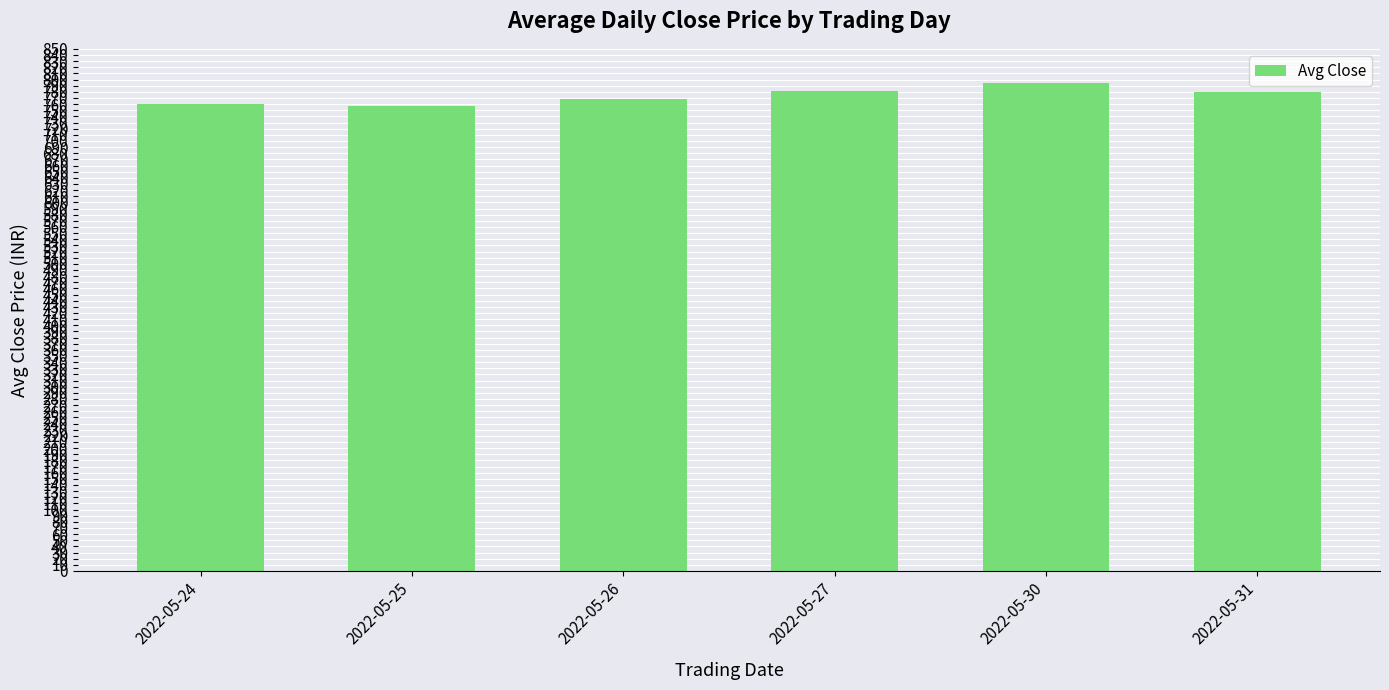

What is the value of the 2nd bar from the left?

757.0